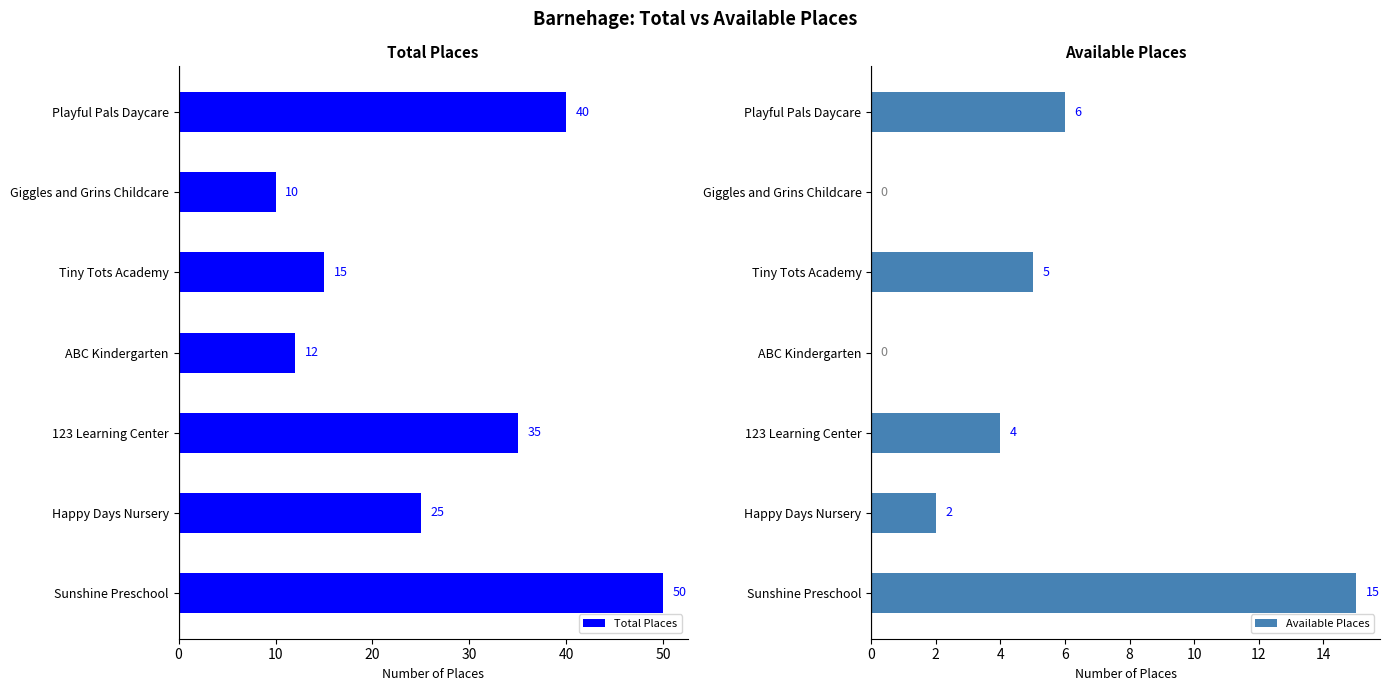

What is the sum of all Total Places values?

187